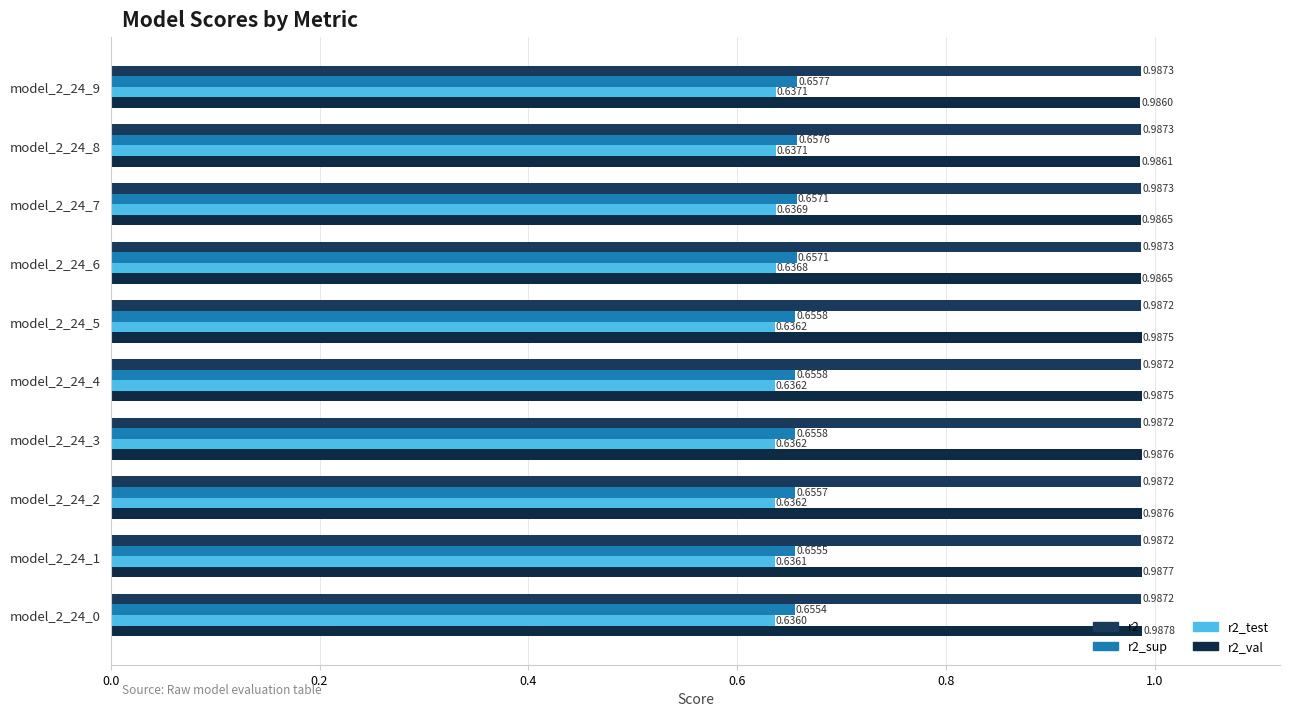

Count the number of categories in the chart.

10